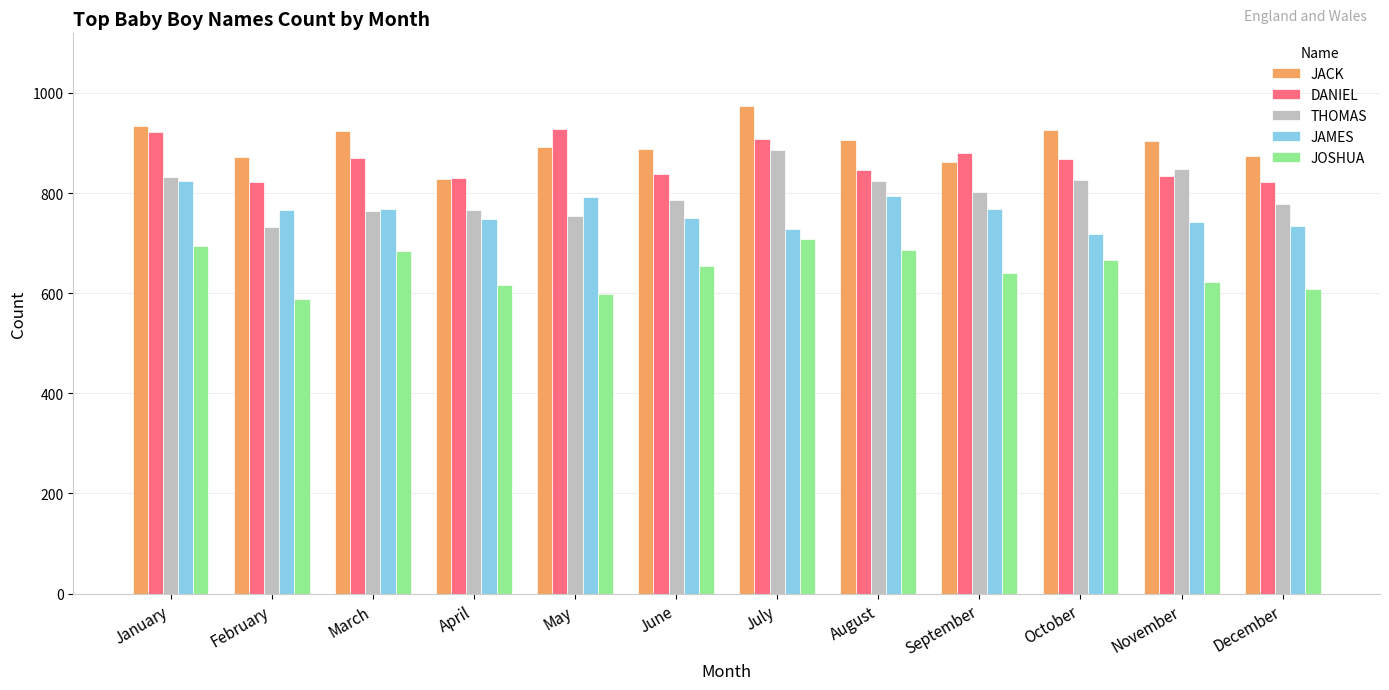

What is the spread (max minus min) of values at December?

265